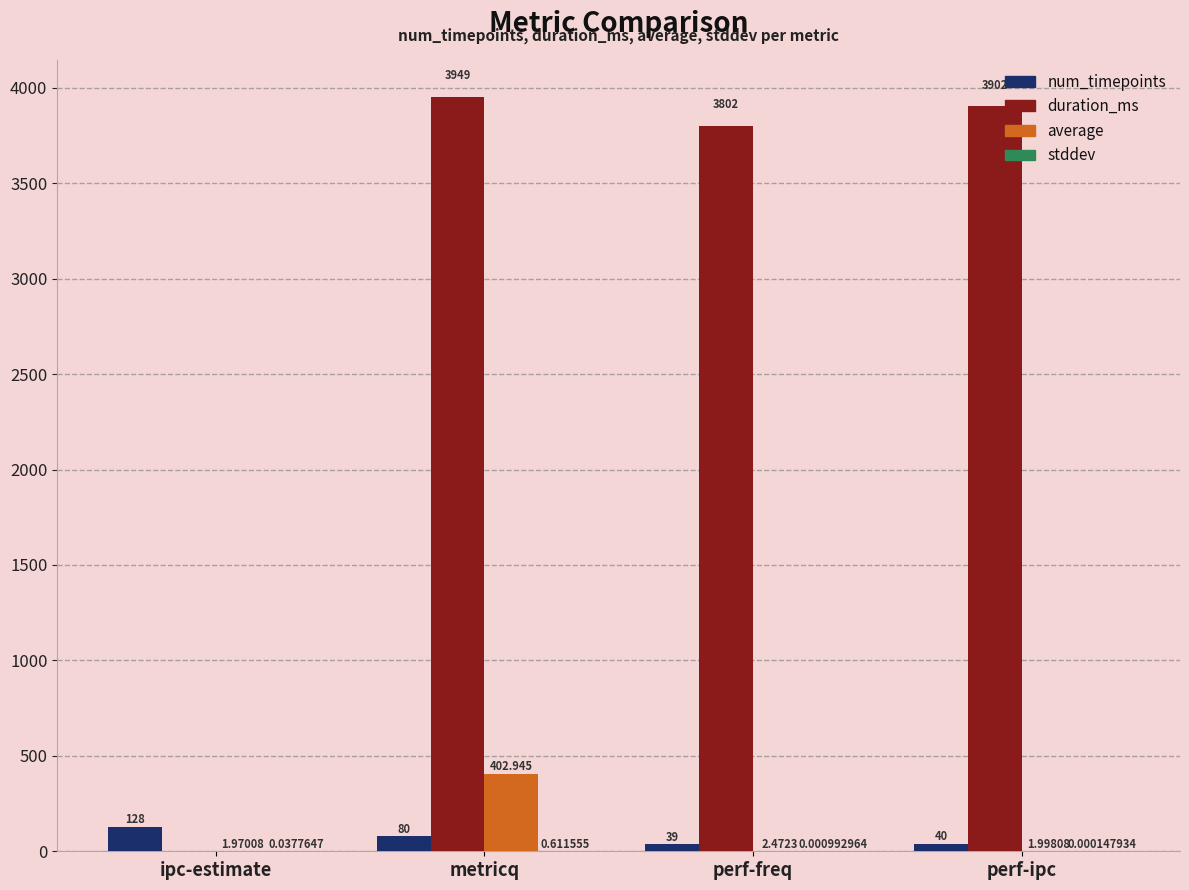

At which category is the sum across all series the highest?

metricq